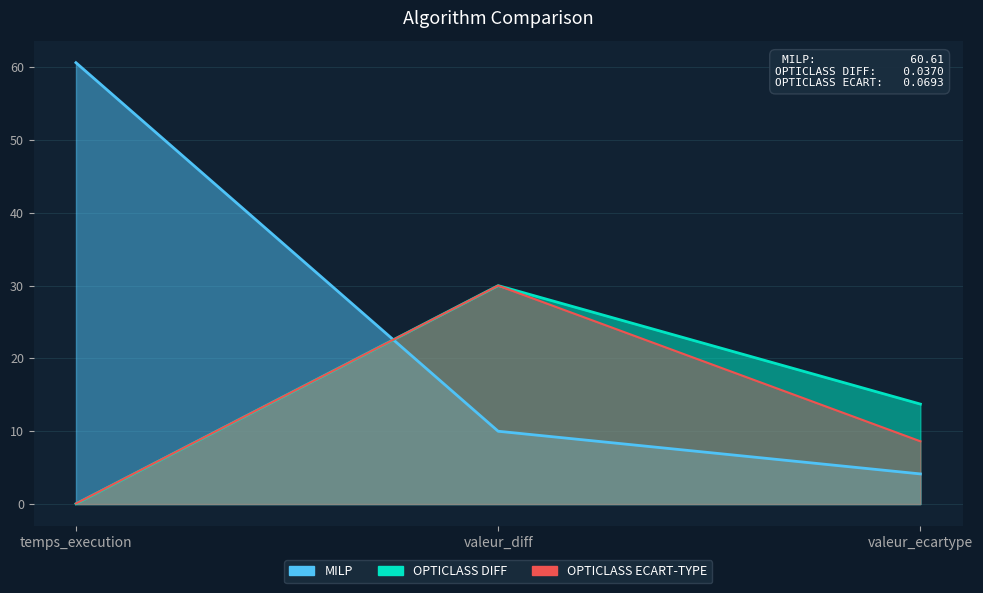

Which series has the largest total across all categories?

MILP